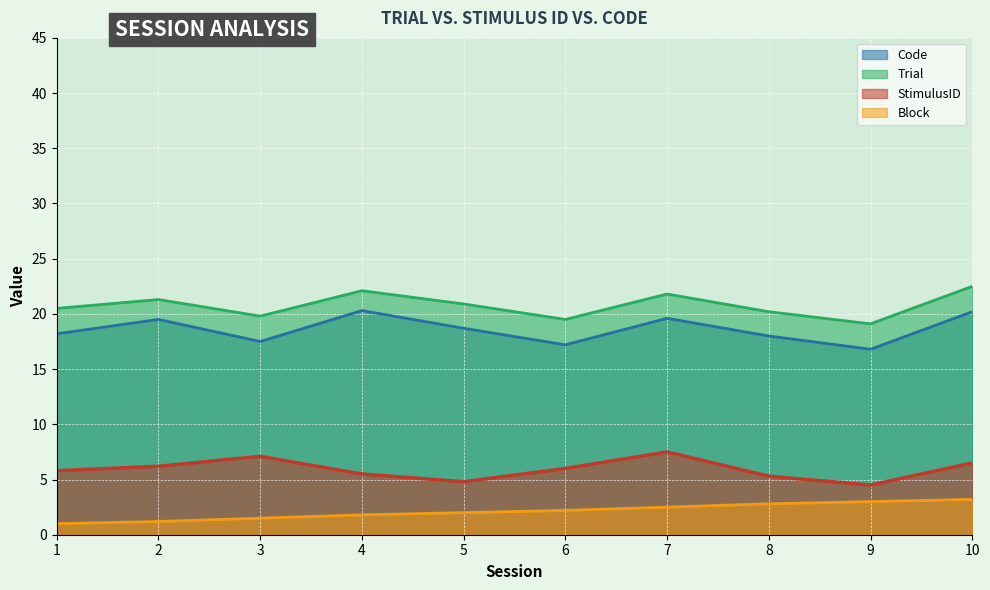

What is the spread (max minus min) of values at 3?

18.3